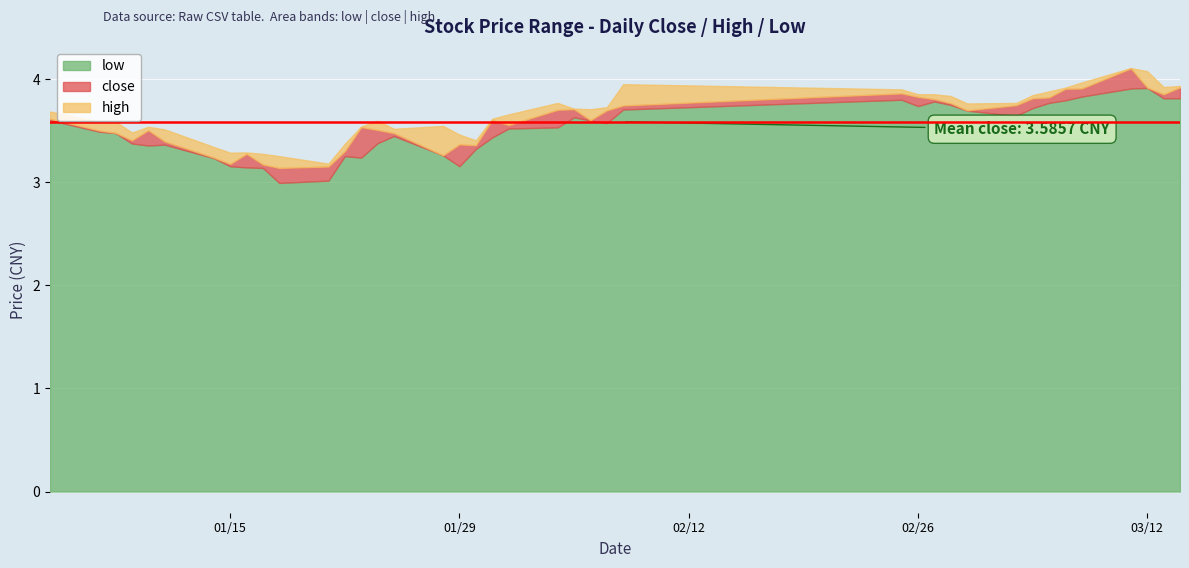

What value does the low series have at 2002-03-07?

3.8